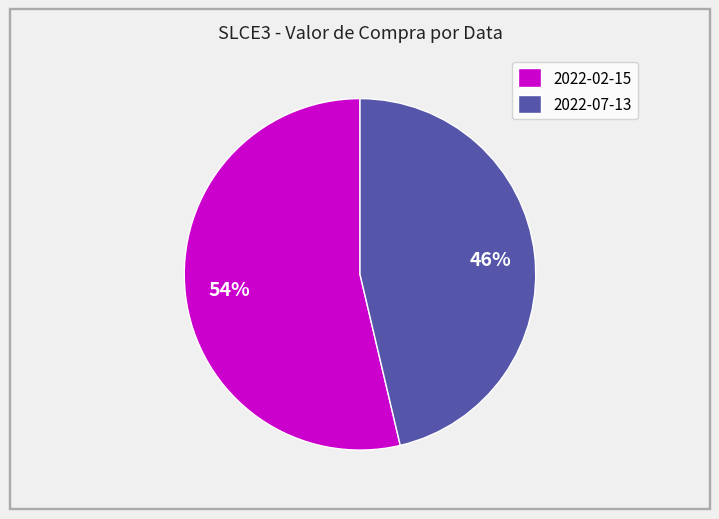

True or false: 2022-07-13 accounts for 40% of the total.

False